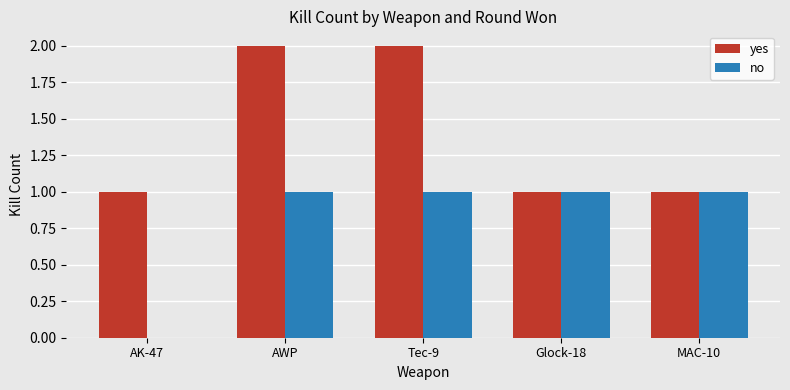

Which series has the largest total across all categories?

yes